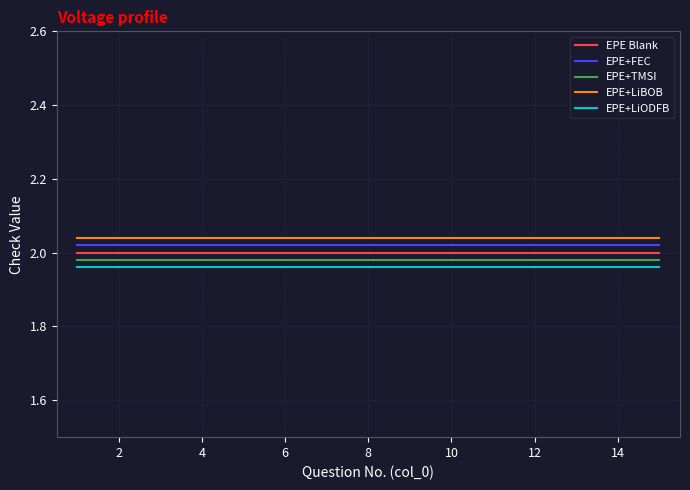

True or false: EPE+LiBOB and EPE+FEC cross at least once.

False